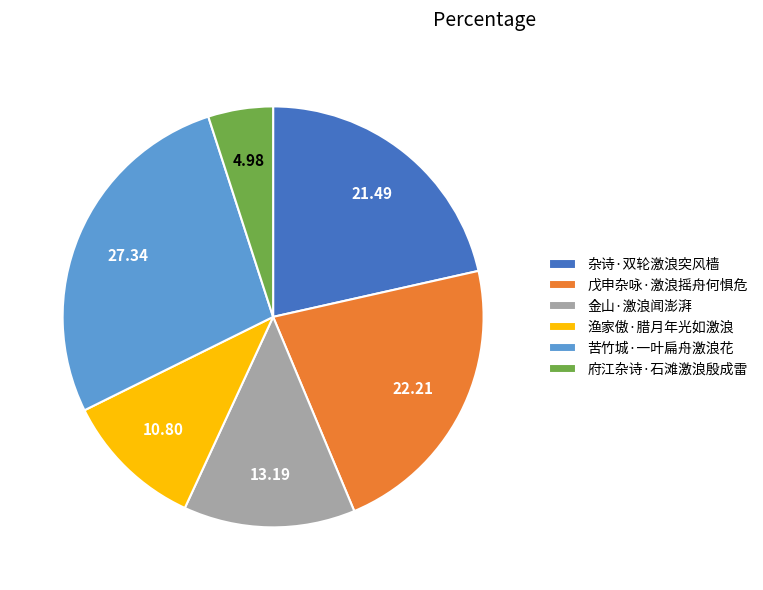

What is the ratio of the value at 苦竹城·一叶扁舟激浪花 to the value at 杂诗·双轮激浪突风樯?

1.3